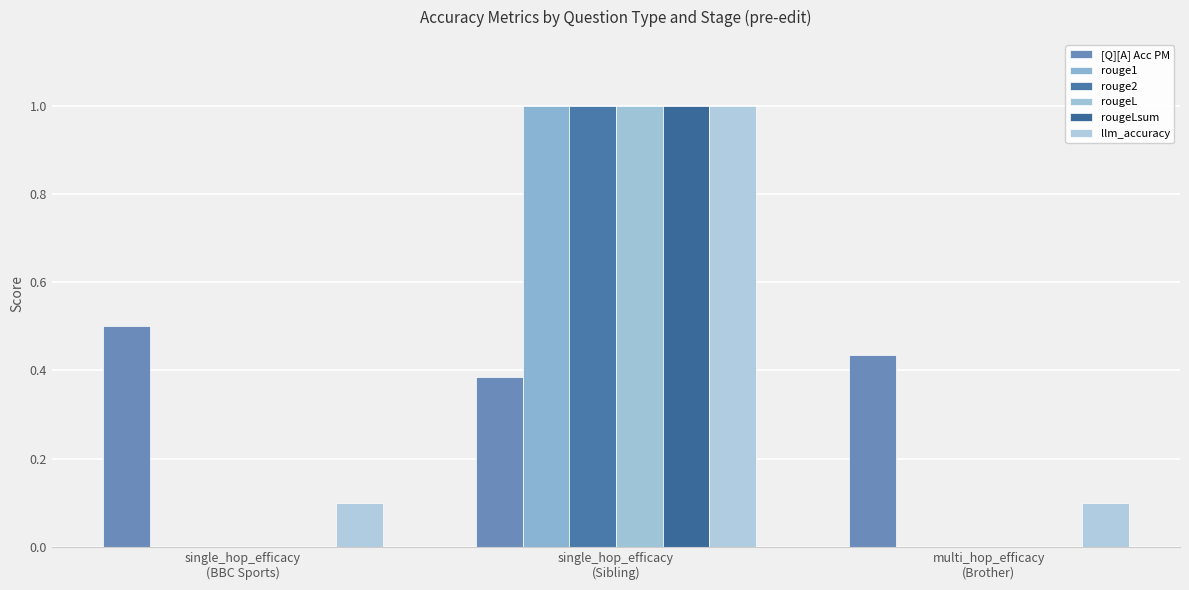

Reading right to left, list all the values displayed in this chart.

[Q][A] Acc PM: 0.4	0.4	0.5
rouge1: 0.0	1.0	0.0
rouge2: 0.0	1.0	0.0
rougeL: 0.0	1.0	0.0
rougeLsum: 0.0	1.0	0.0
llm_accuracy: 0.1	1.0	0.1